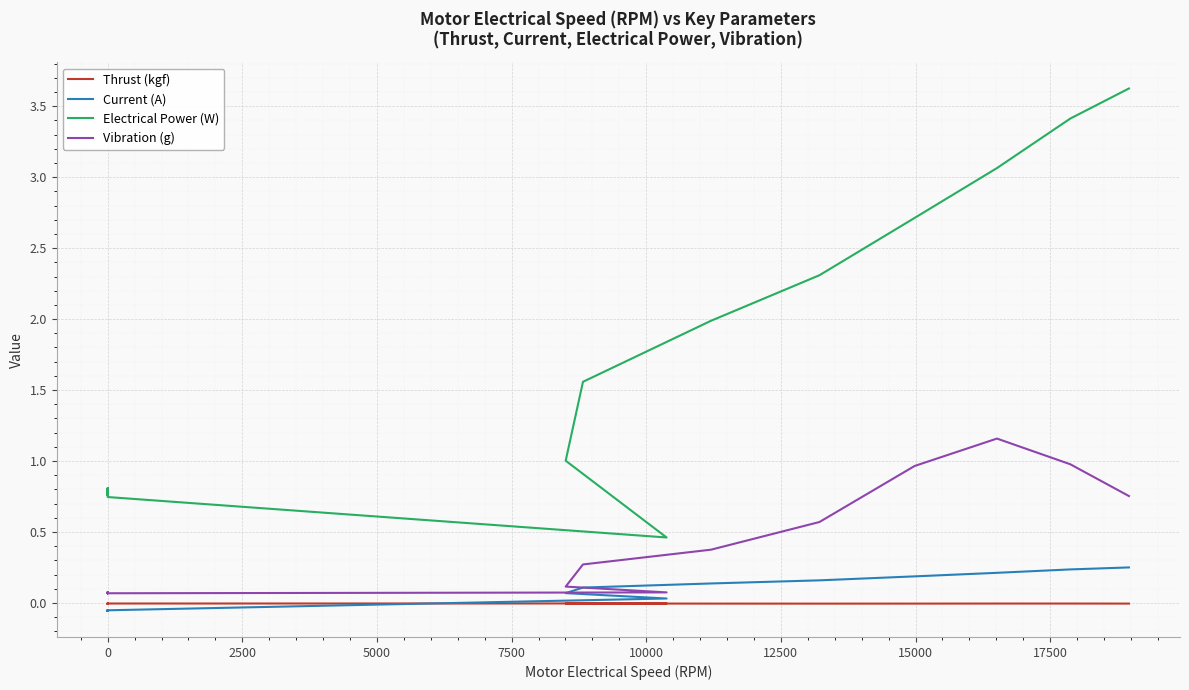

True or false: Thrust (kgf) and Vibration (g) cross at least once.

False